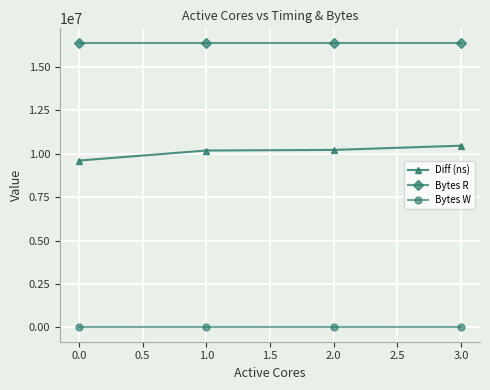

True or false: Bytes R and Bytes W intersect in this chart.

False